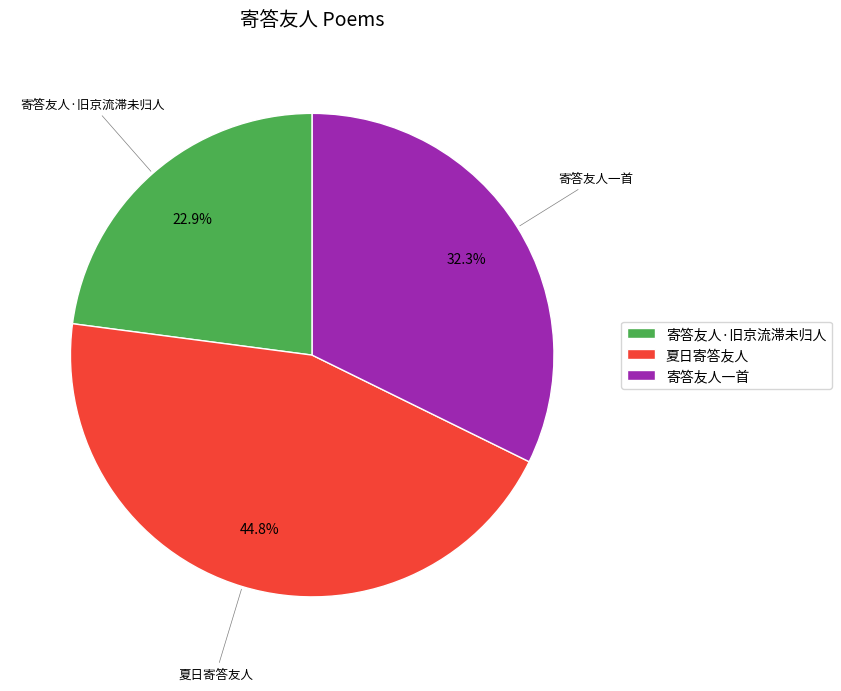

Is there a majority slice in this chart?

No